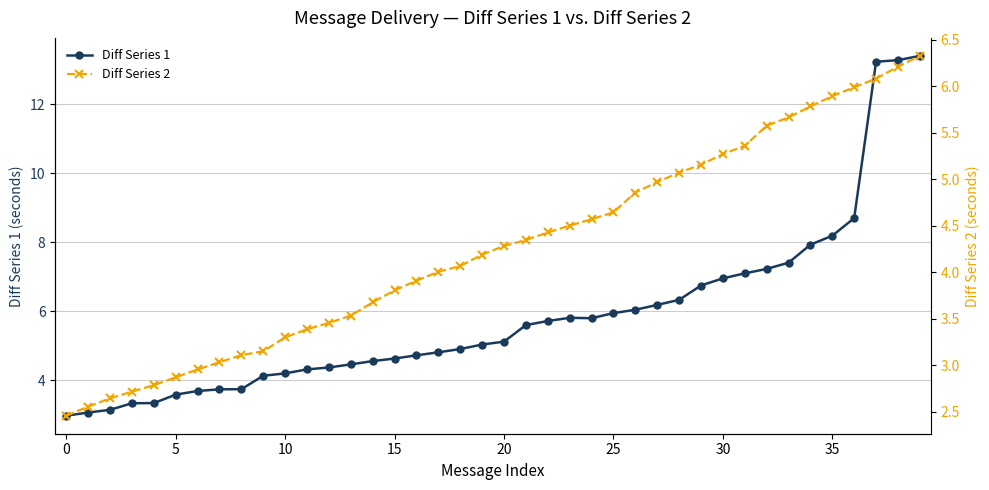

What is the minimum value for Diff Series 2?

2.5